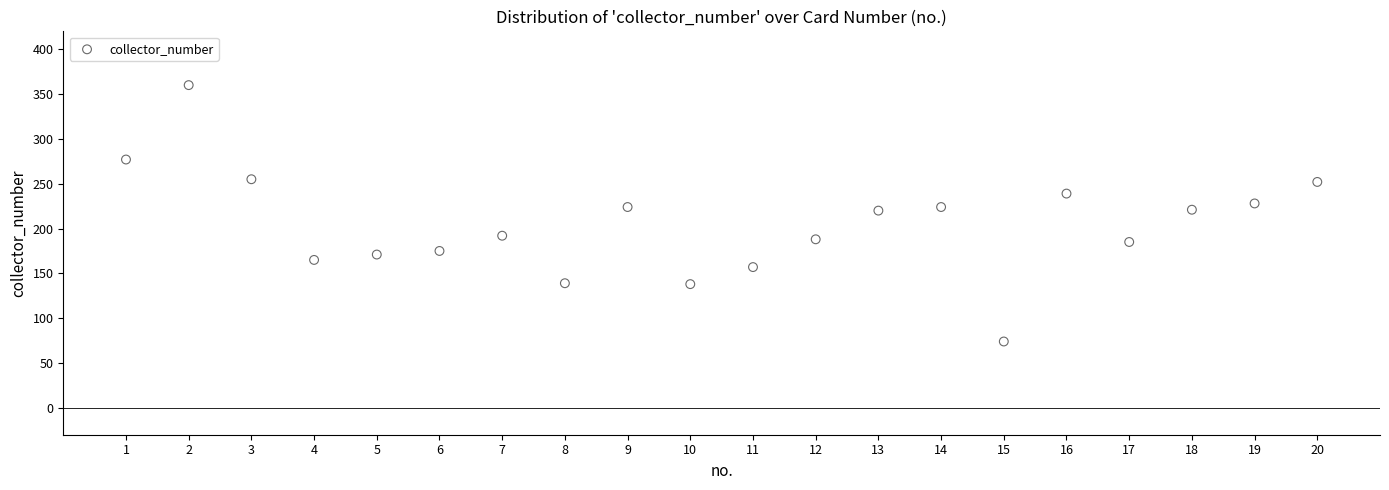

What is the range of X values (max minus min)?

19